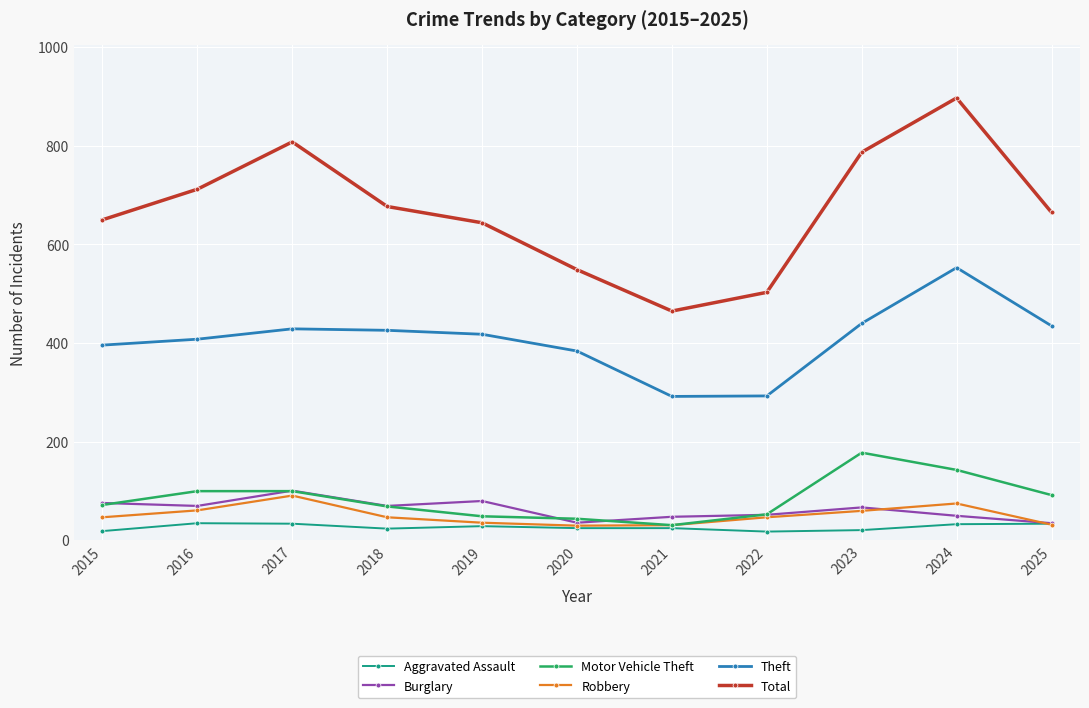

Is this an area chart (filled region under the line)?

No